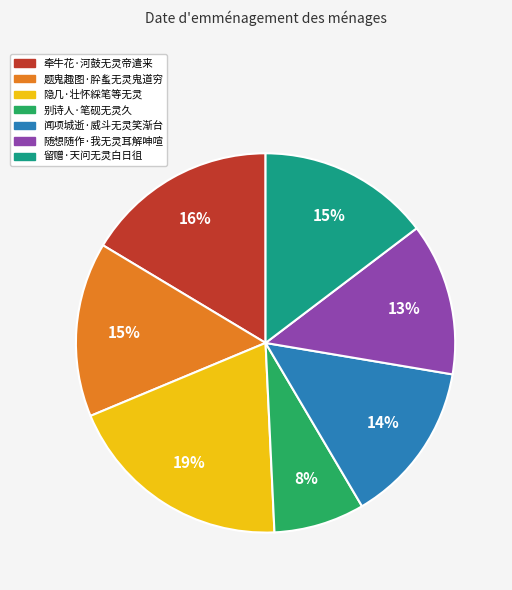

What percentage is the 题鬼趣图·肸蚃无灵鬼道穷 slice, to the nearest percent?

15%